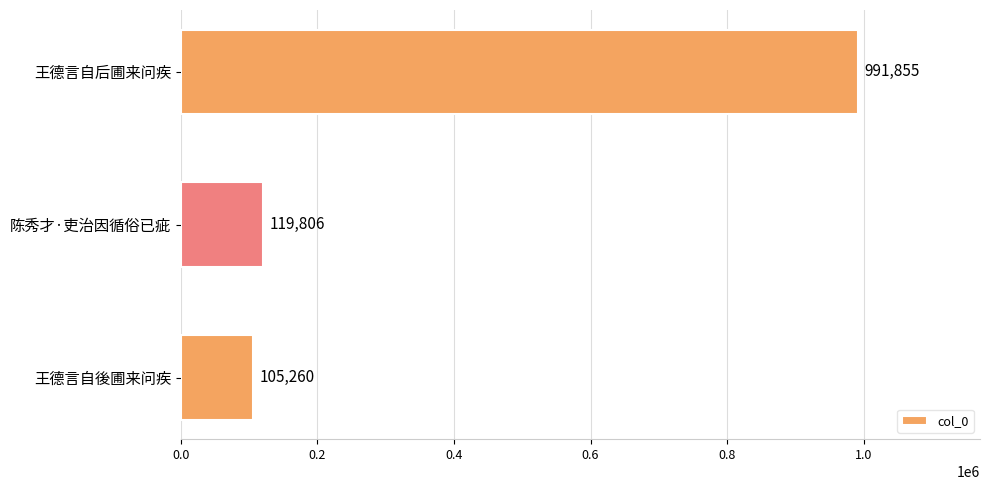

What is the difference between the values at 王德言自後圃来问疾 and 王德言自后圃来问疾?

886595